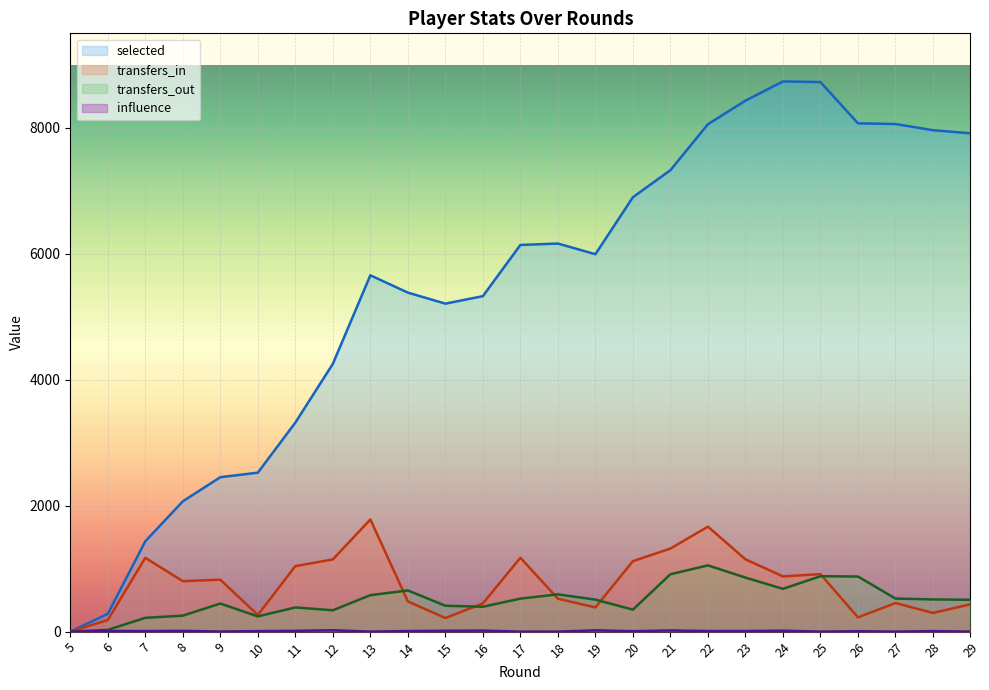

True or false: influence has more than 0 interior local peaks.

True